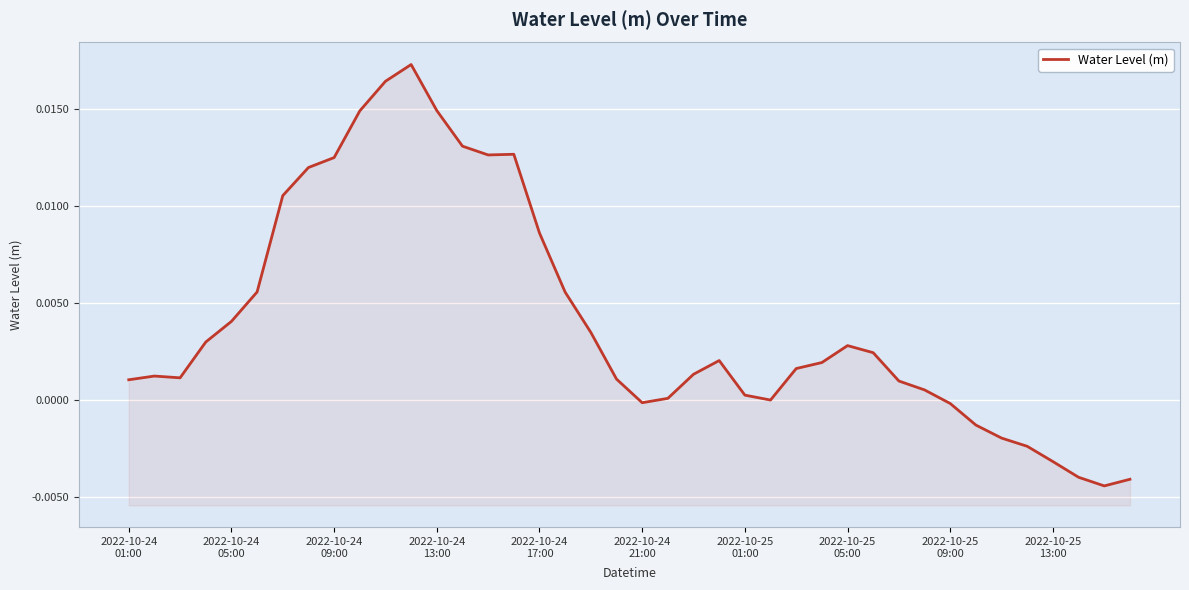

How many values are below 0?

10